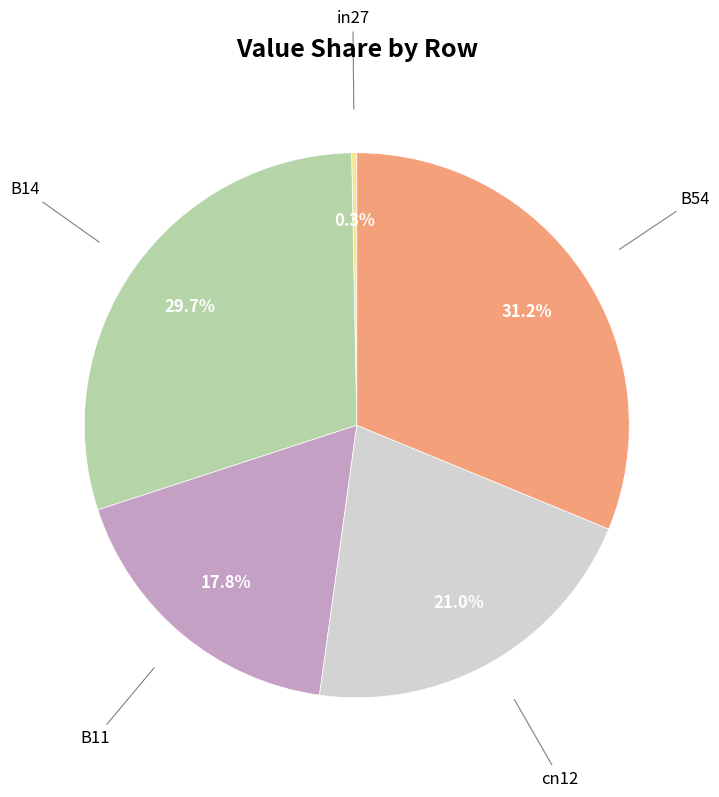

Is there any slice that represents more than half of the pie?

No